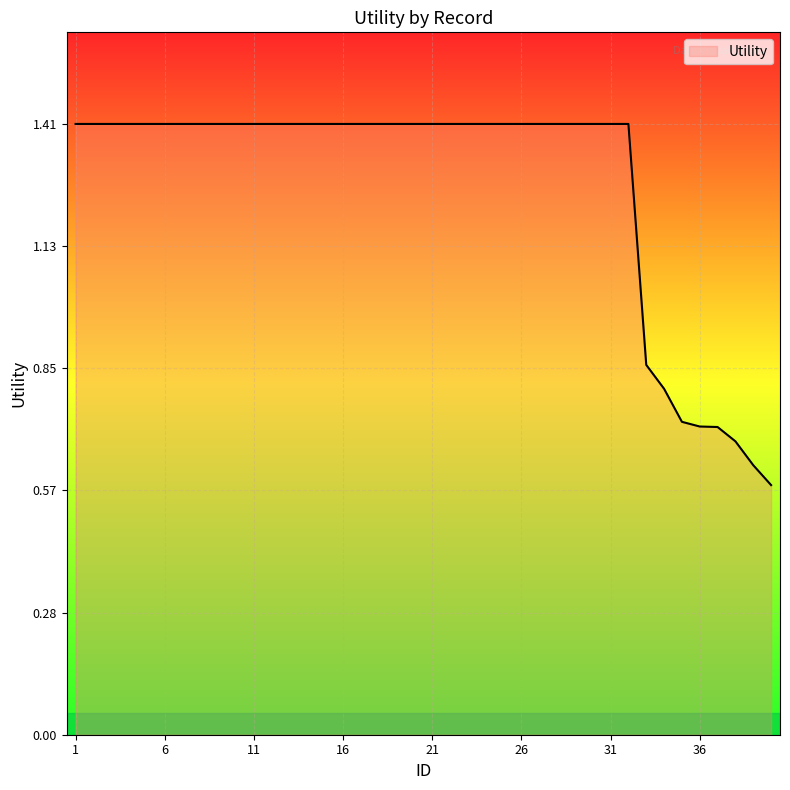

What is the greatest value displayed?

1.4